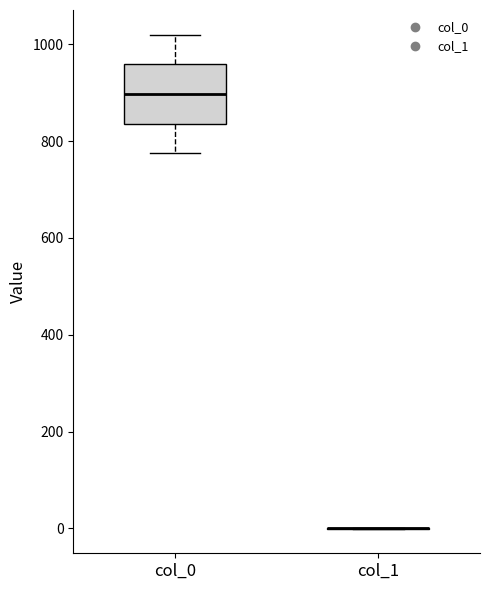

Where does the upper whisker of the box for col_0 end on the y-axis? The values are not printed on the chart, so give them approximately, as read against the axis.

1020